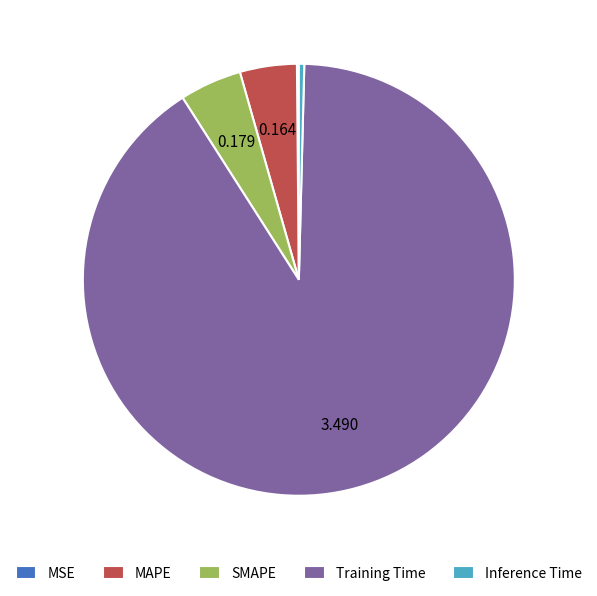

Which slice is the largest?

Training Time